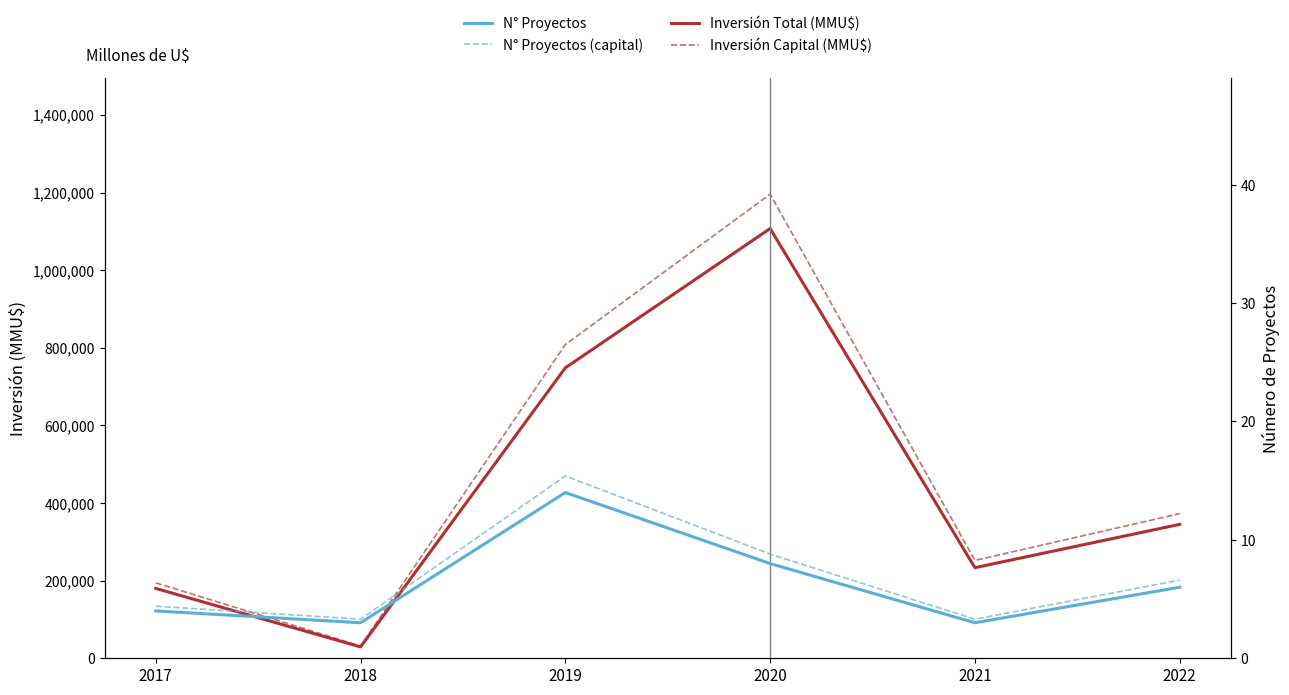

The Inversión Capital (MMU$) series shows 31627.8 at 2018. True or false?

True